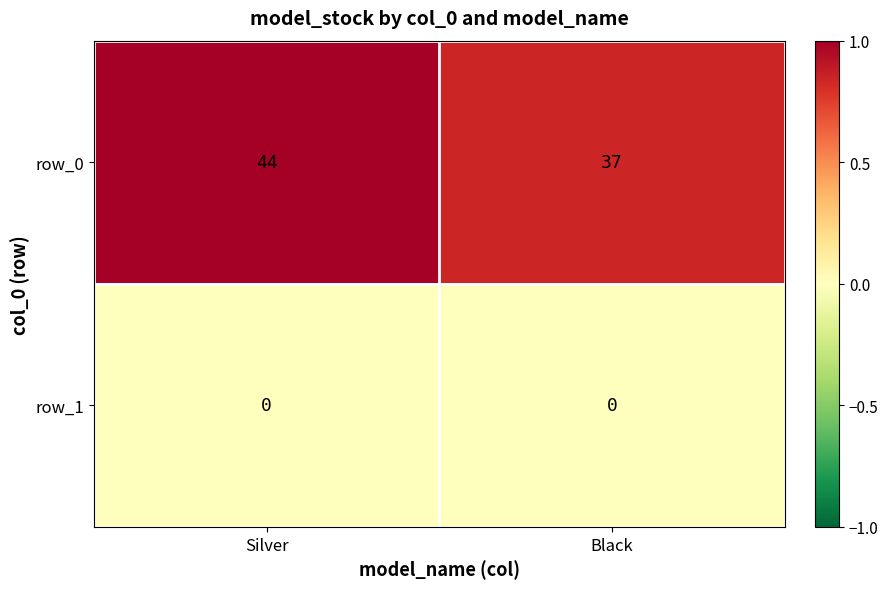

List the series in order of their overall mean, lowest first.

row_1, row_0